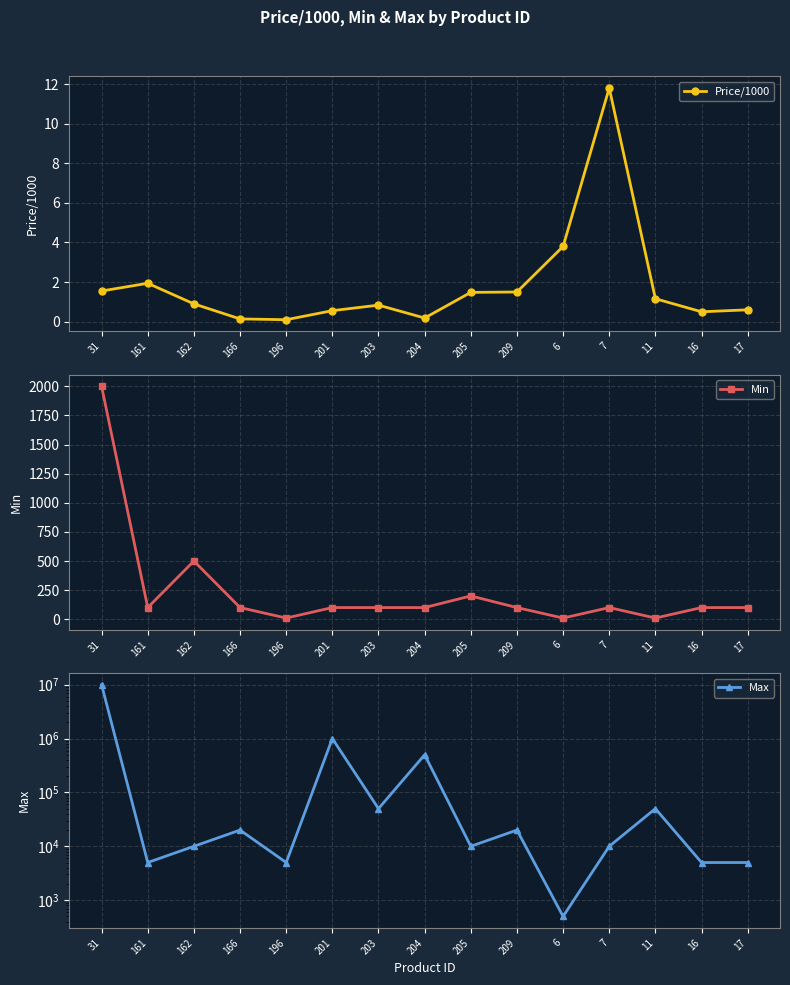

Which series has the largest total across all categories?

Max